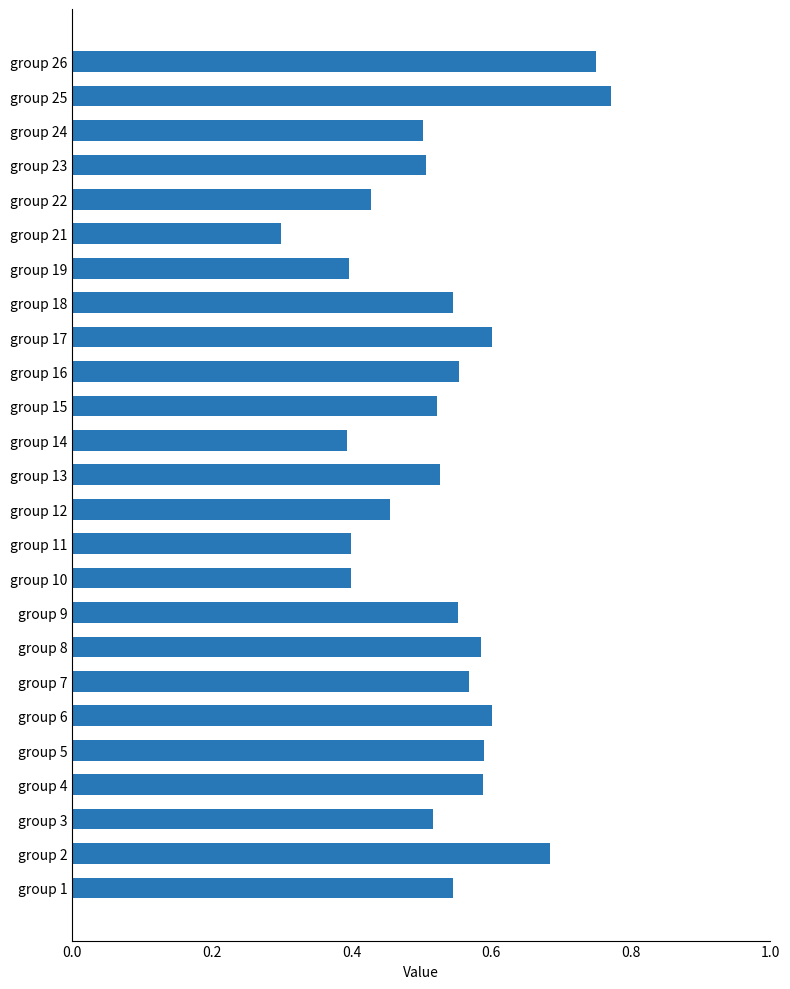

True or false: the data shows 0.2 at group 19.

False